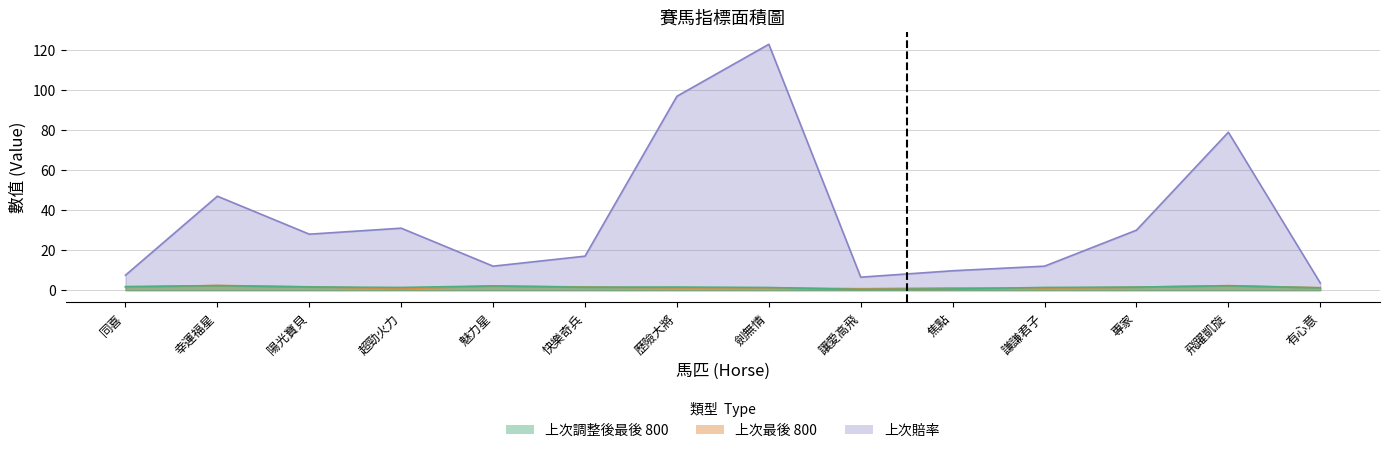

True or false: 上次最後 800 and 上次賠率 intersect in this chart.

False